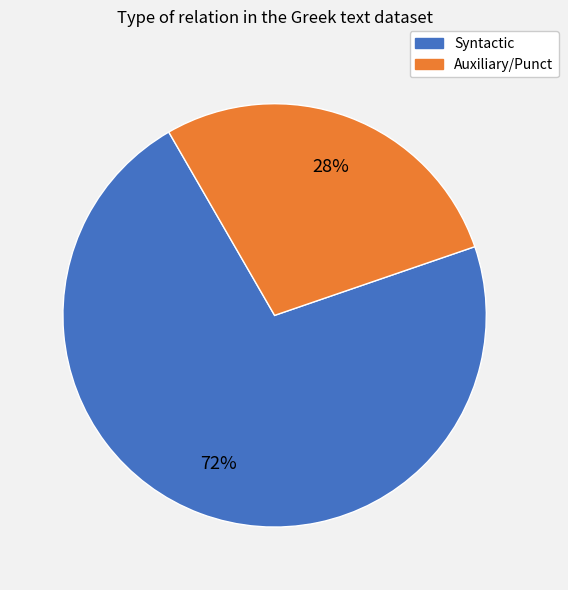

Does Auxiliary/Punct account for over 50% of the chart?

No